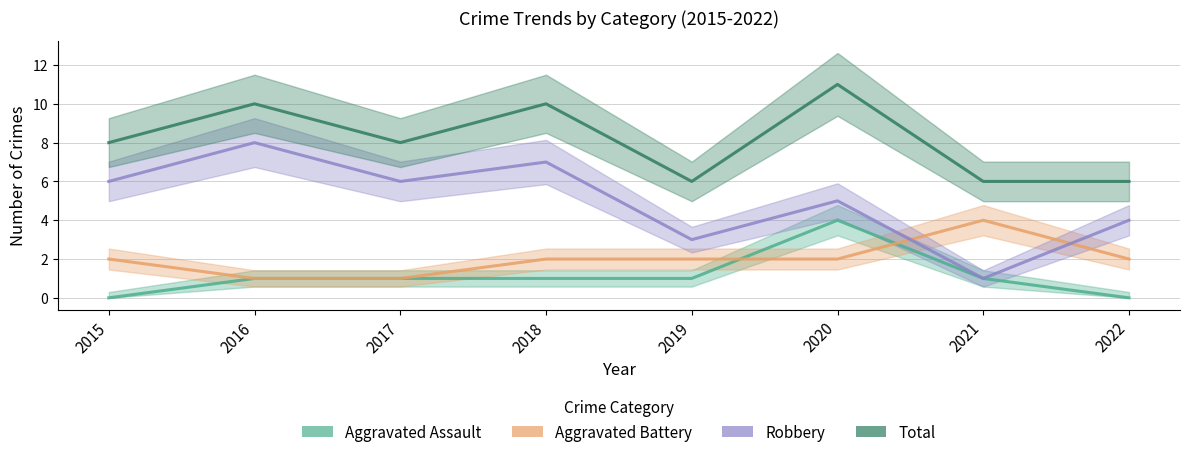

True or false: Robbery and Aggravated Assault cross at least once.

False